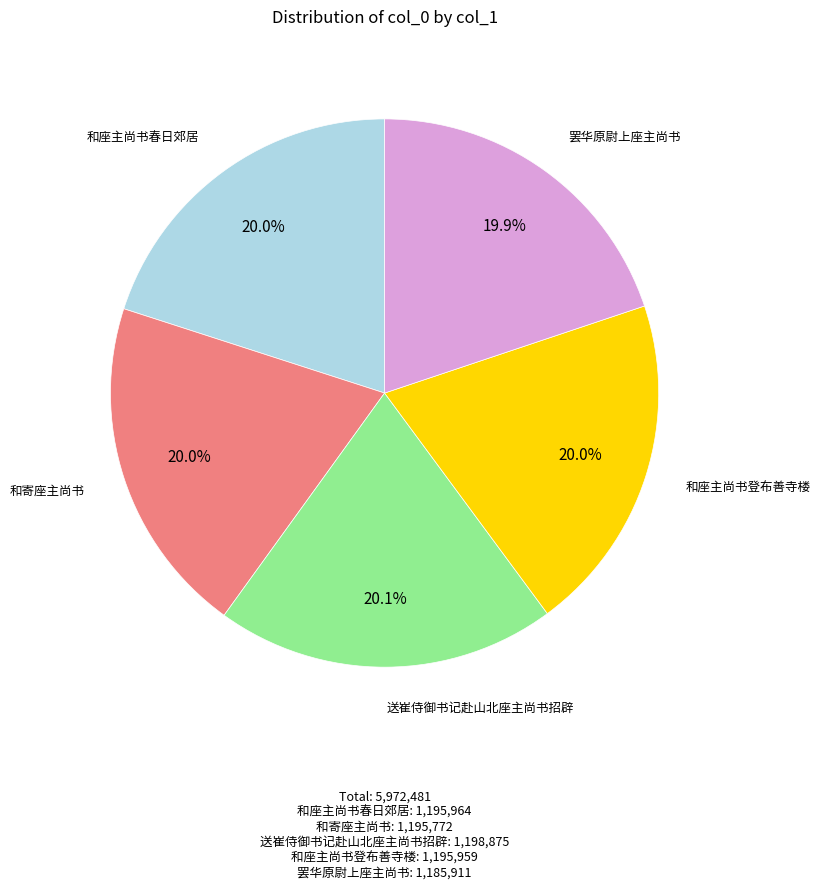

Does any single category account for the majority?

No